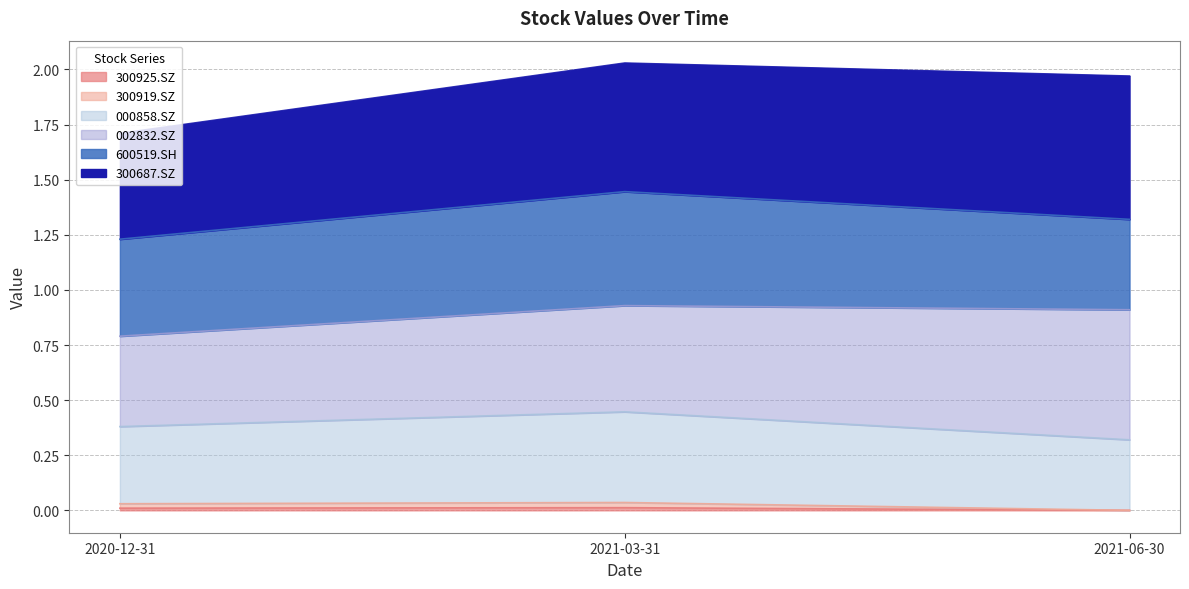

What is the label of the 1st point from the right?

2021-06-30